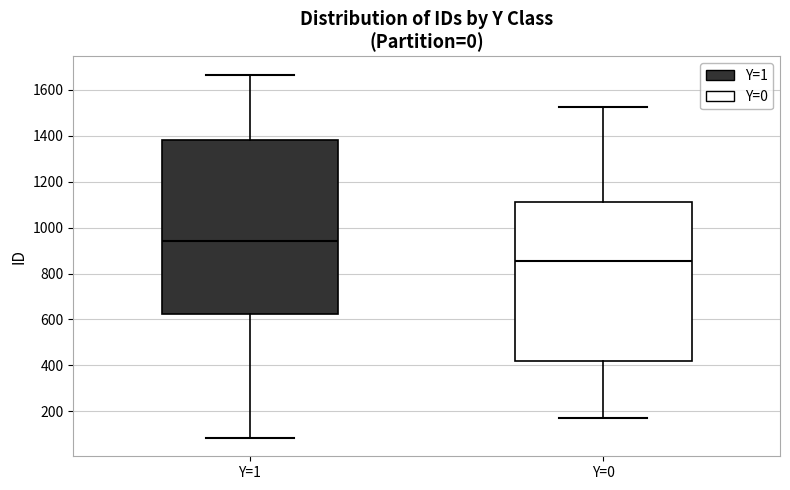

Where is the lower edge of the box for Y=0 on the y-axis? The values are not printed on the chart, so give them approximately, as read against the axis.

420